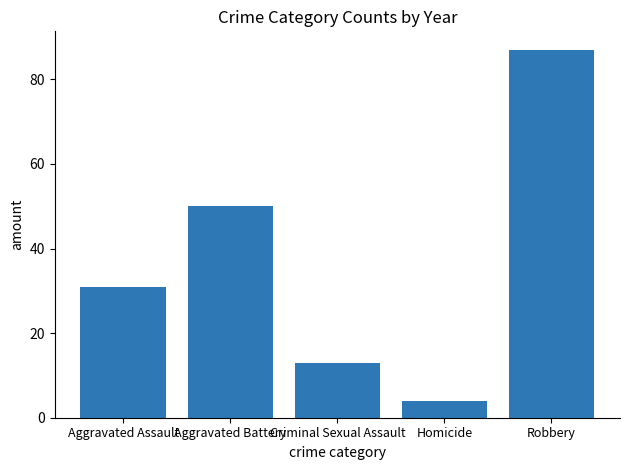

Count the number of categories in the chart.

5